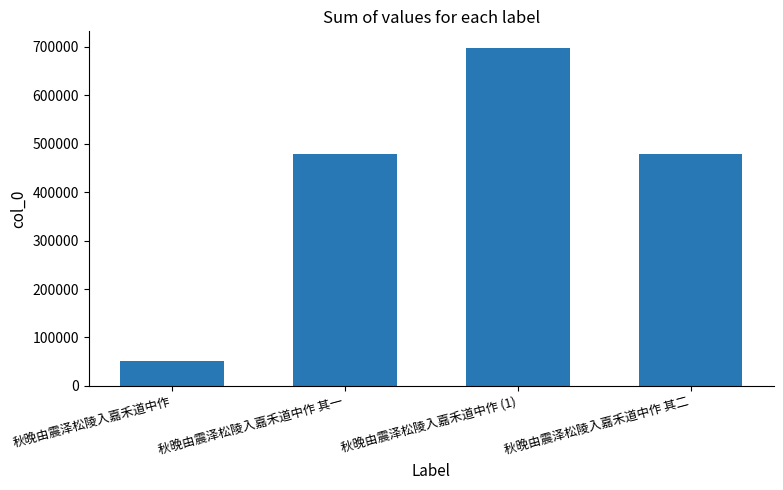

What is the sum of all values?

1705182